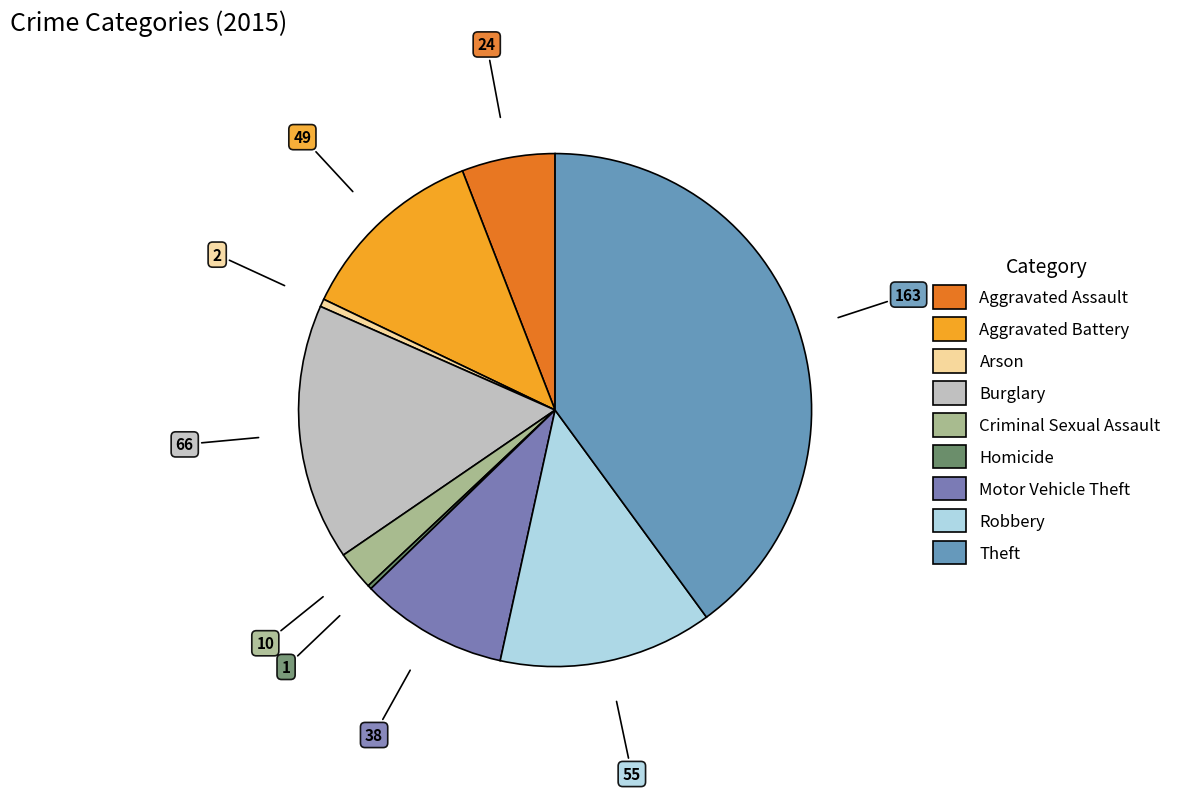

Is there a majority slice in this chart?

No